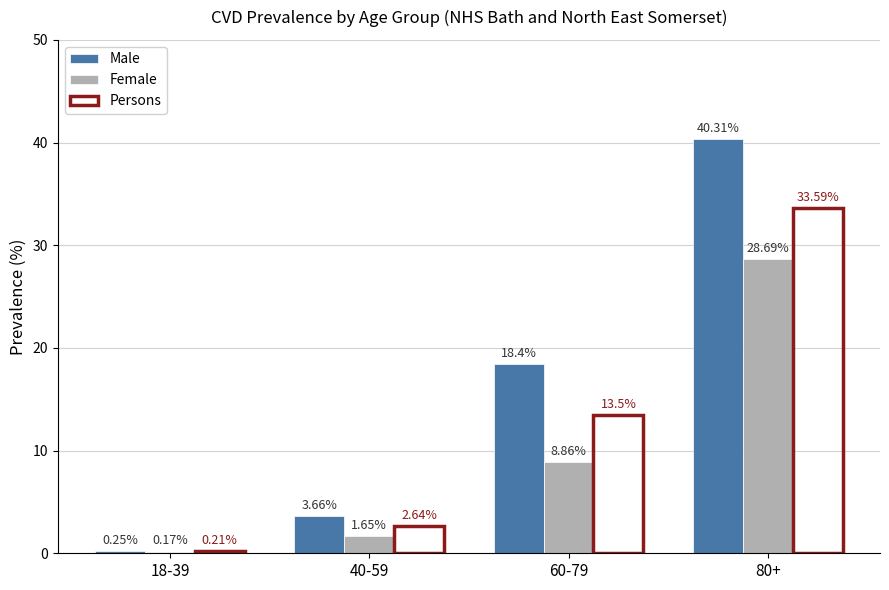

List the series in order of their overall mean, highest first.

Male, Persons, Female